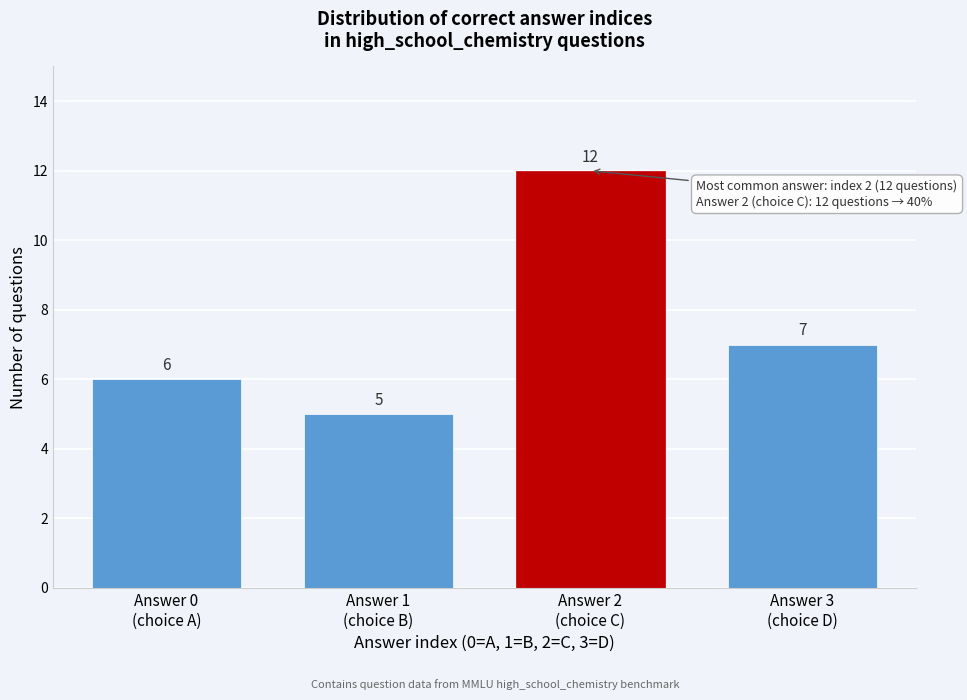

Reading left to right, extract all data points from this chart.

6	5	12	7